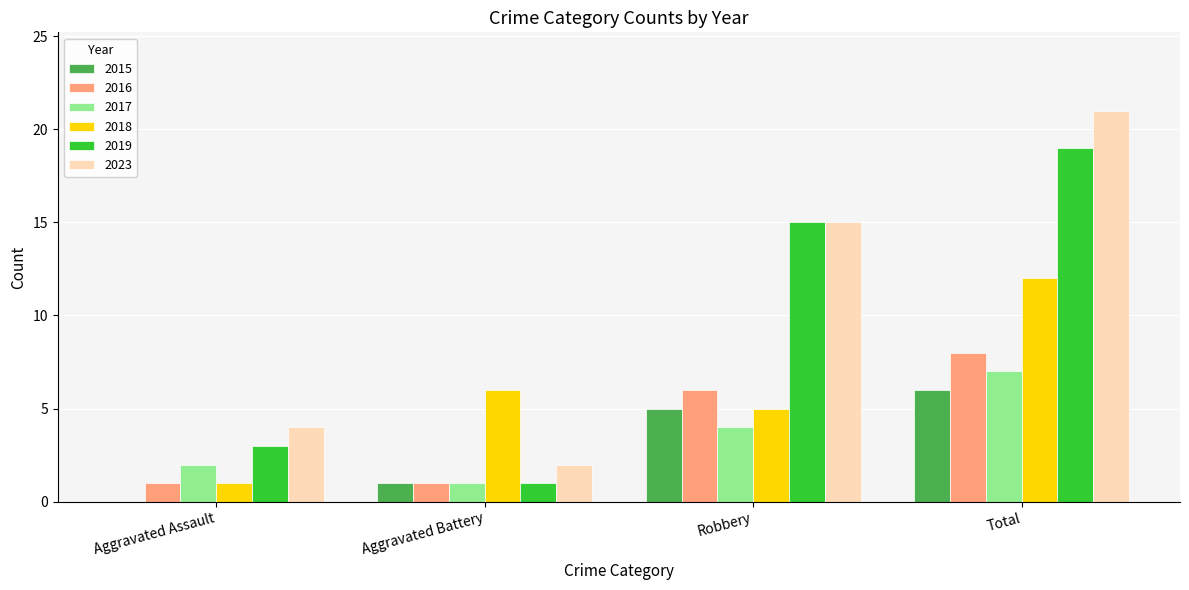

Are the bars grouped side by side (vs. stacked)?

Yes